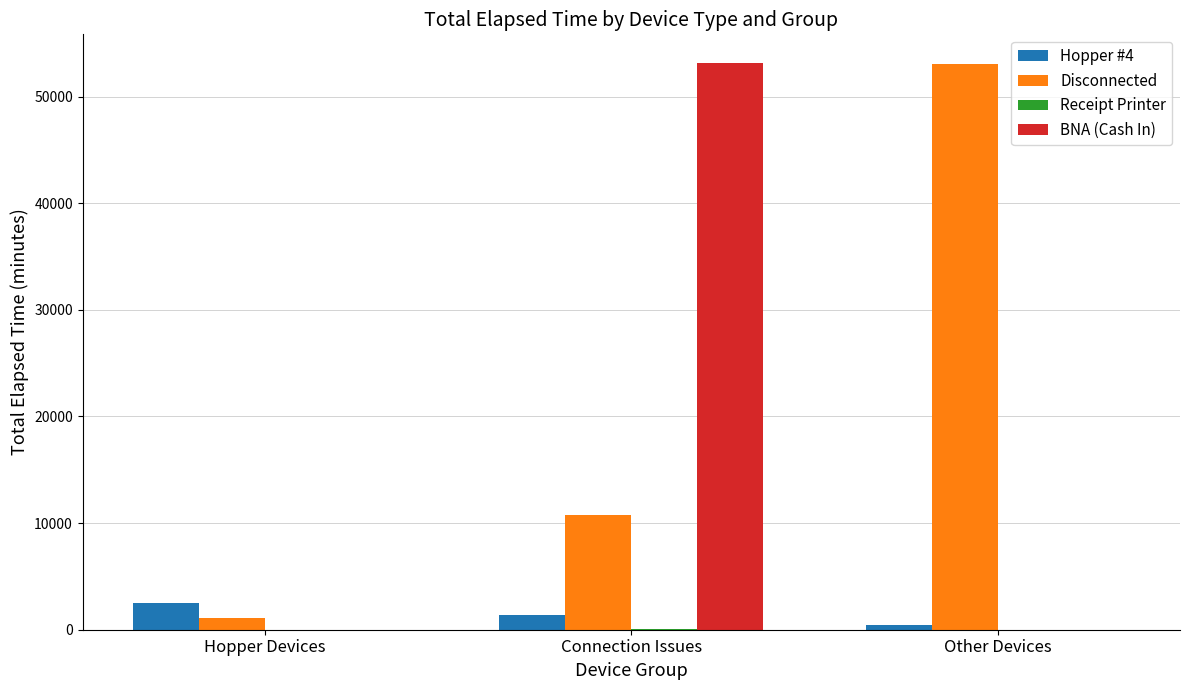

How many distinct data groups are displayed?

4